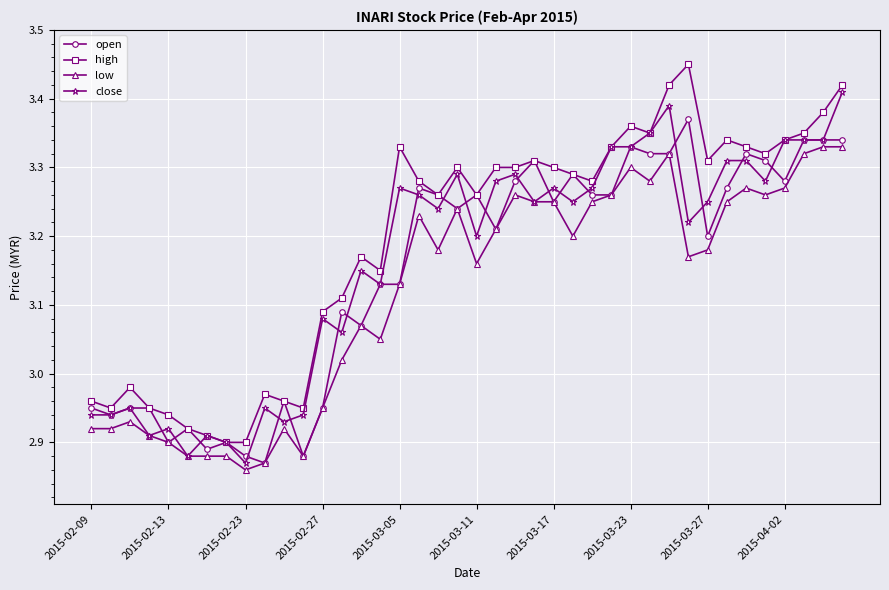

How many lines are shown in the chart?

4